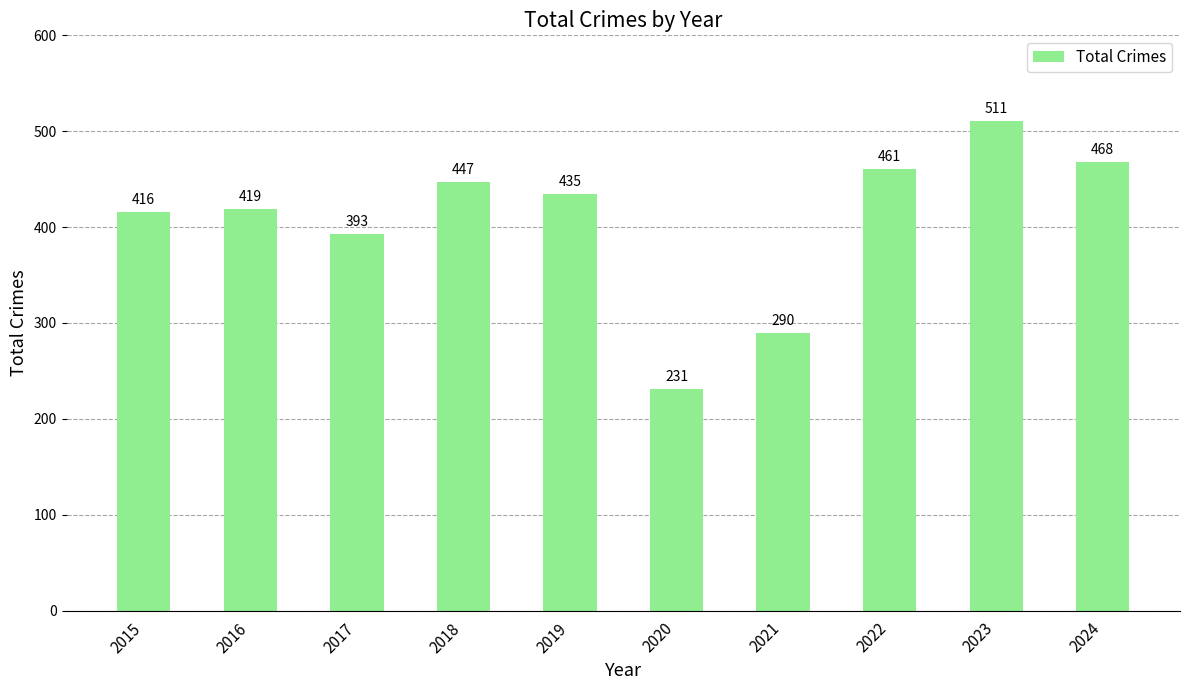

Reading left to right, transcribe all the data shown in this chart.

2015=416	2016=419	2017=393	2018=447	2019=435	2020=231	2021=290	2022=461	2023=511	2024=468